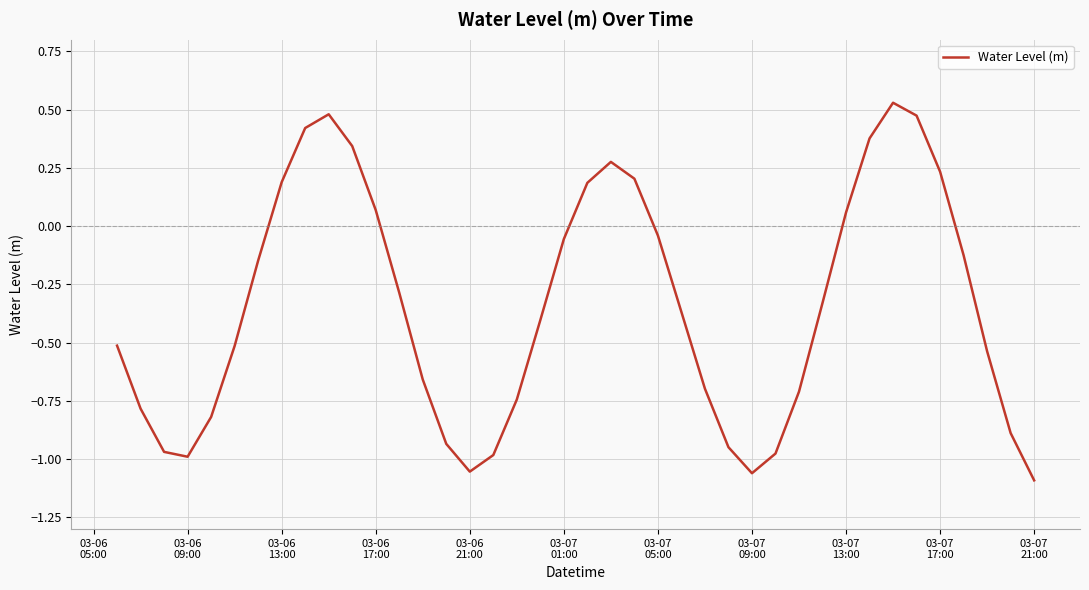

What is the difference between the maximum and minimum values?

1.6